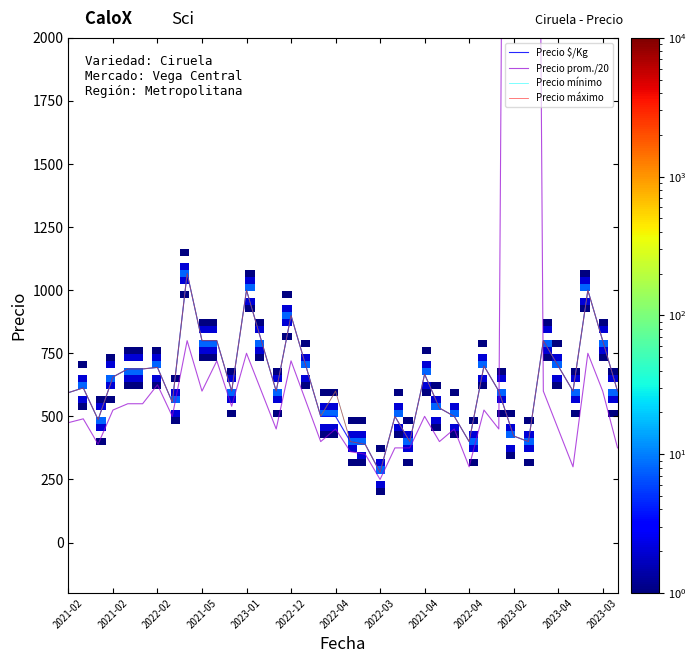

What is the total value across all series at 2021-05-04?

4001.0